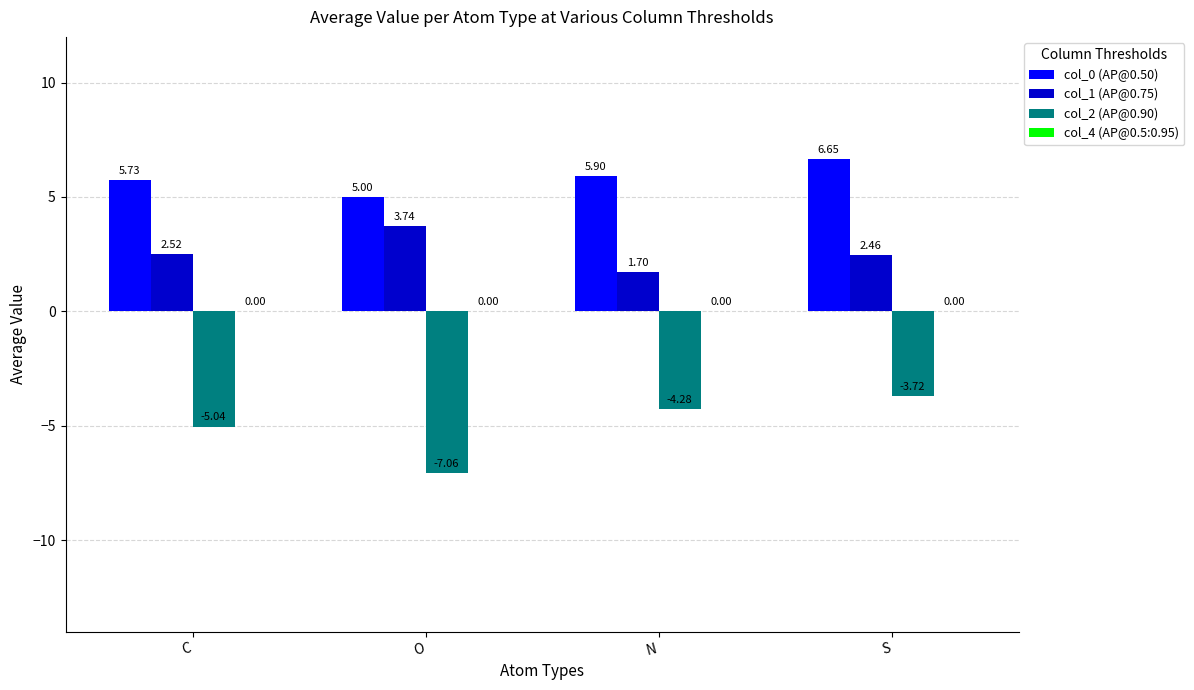

What is the label of the 1st bar from the left?

C